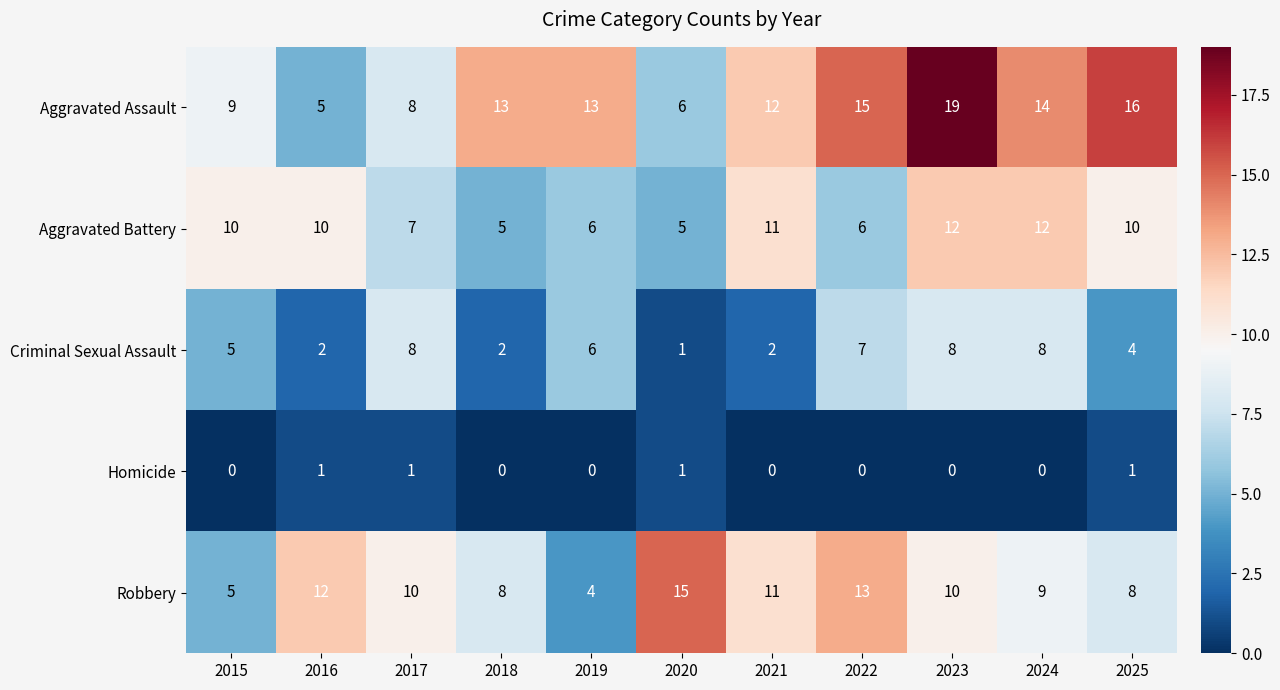

What is the sum of the Aggravated Assault values at 2015 and 2024?

23